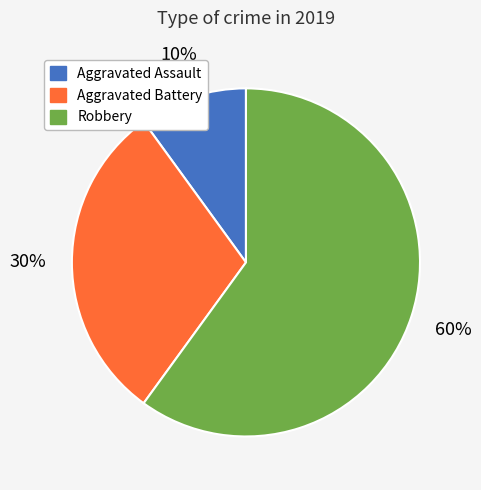

Do Aggravated Assault and Robbery together represent more than half of the pie?

Yes